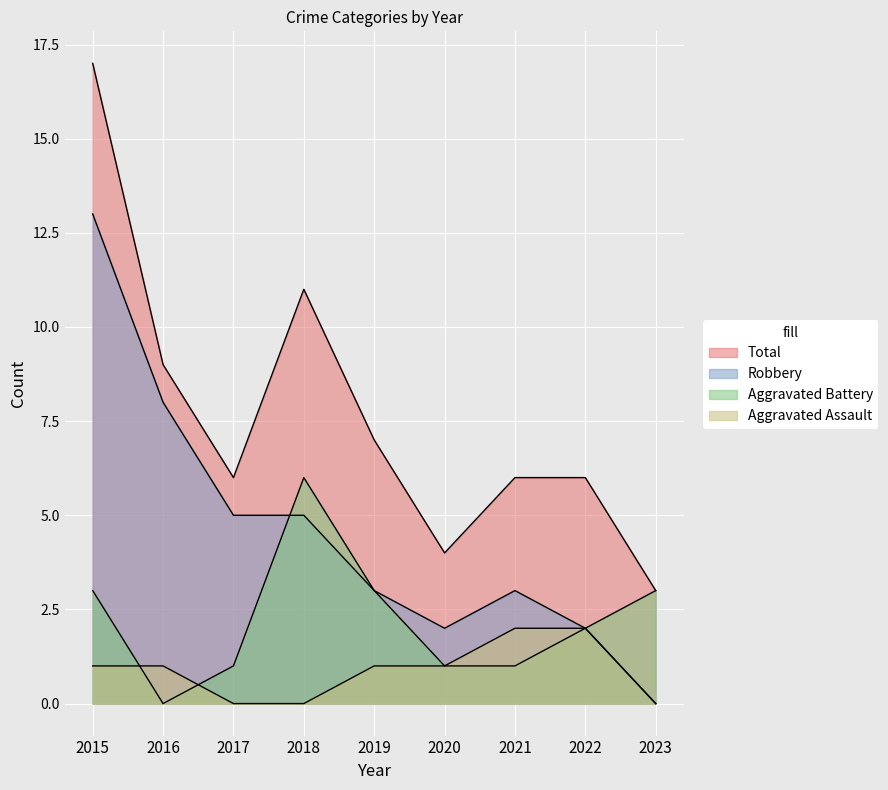

The value of Total at 2018 is 16. True or false?

False